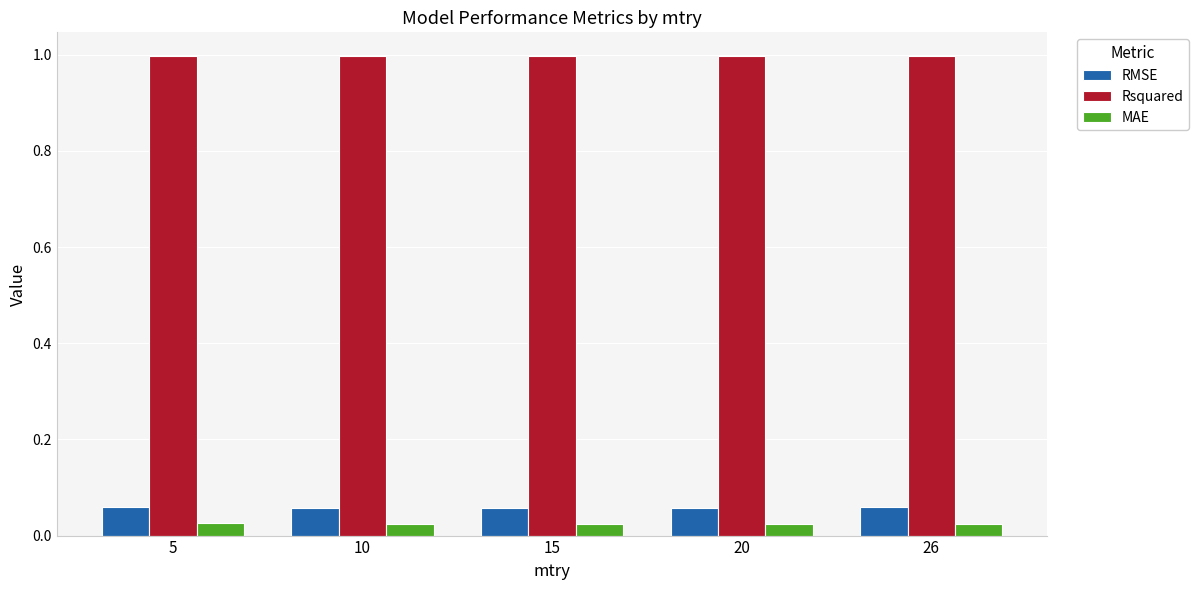

Which series has the largest total across all categories?

Rsquared